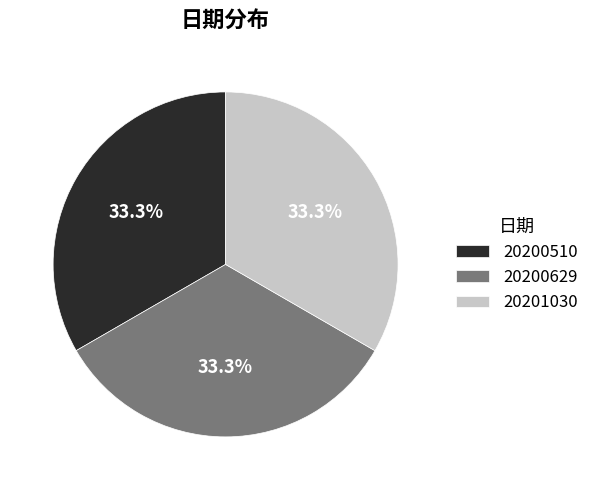

Is there a majority slice in this chart?

No